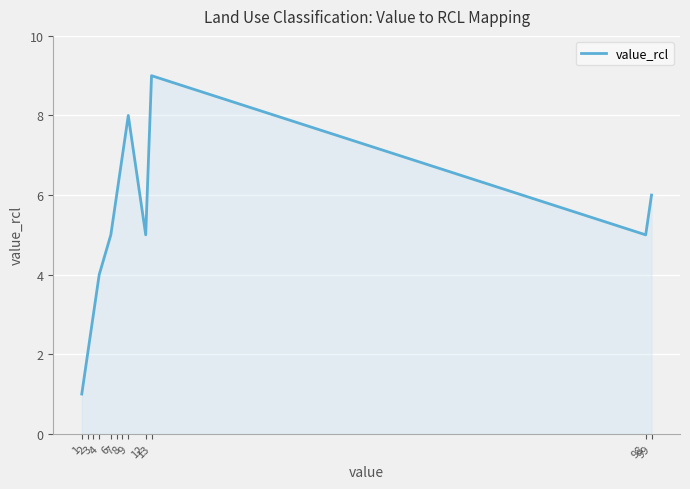

The chart shows a value of 1 at 1. True or false?

True